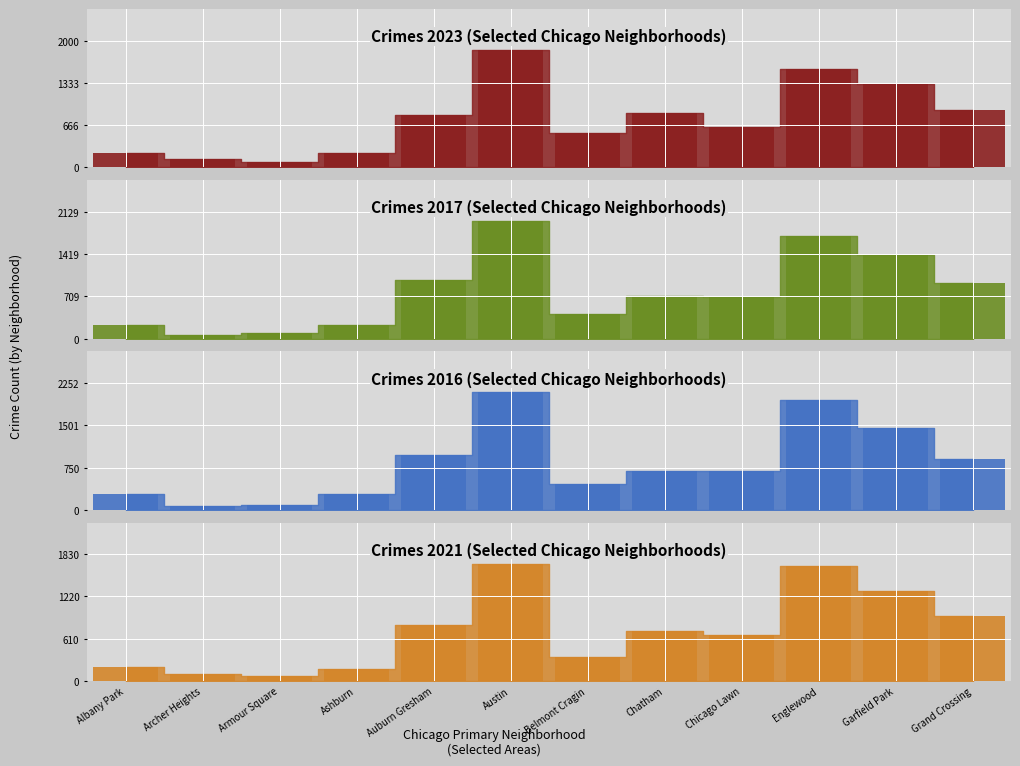

What is the difference between the maximum and minimum values in the 2018 series?

1616